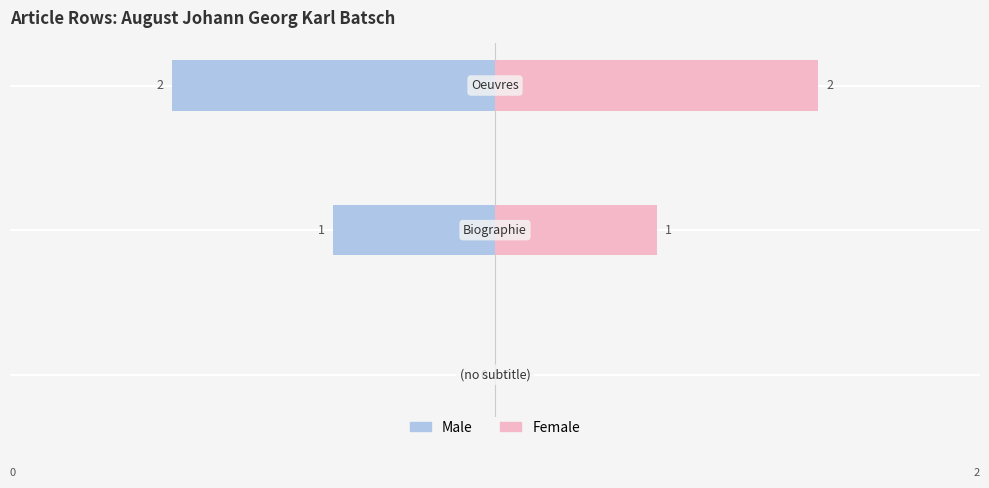

Reading right to left, extract all data points from this chart.

Male: -2	-1	0
Female: 2	1	0